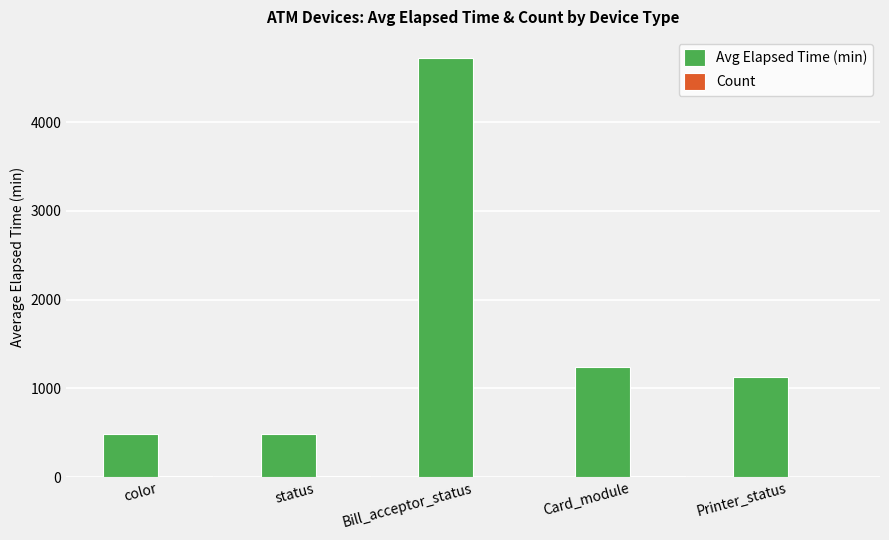

Which series has the largest total across all categories?

Avg Elapsed Time (min)